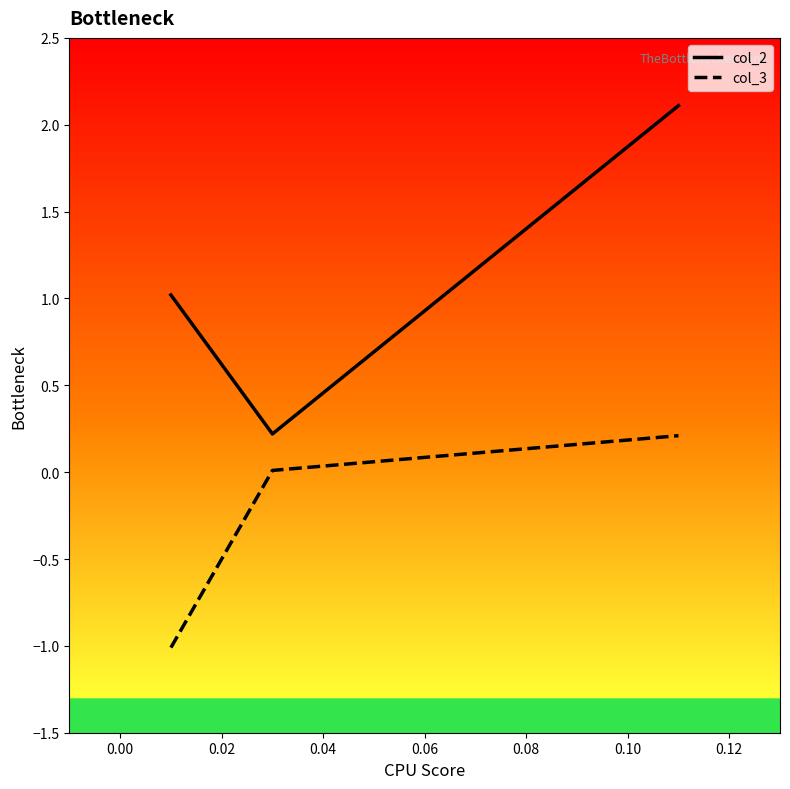

What is the average value of the col_2 series?

1.1